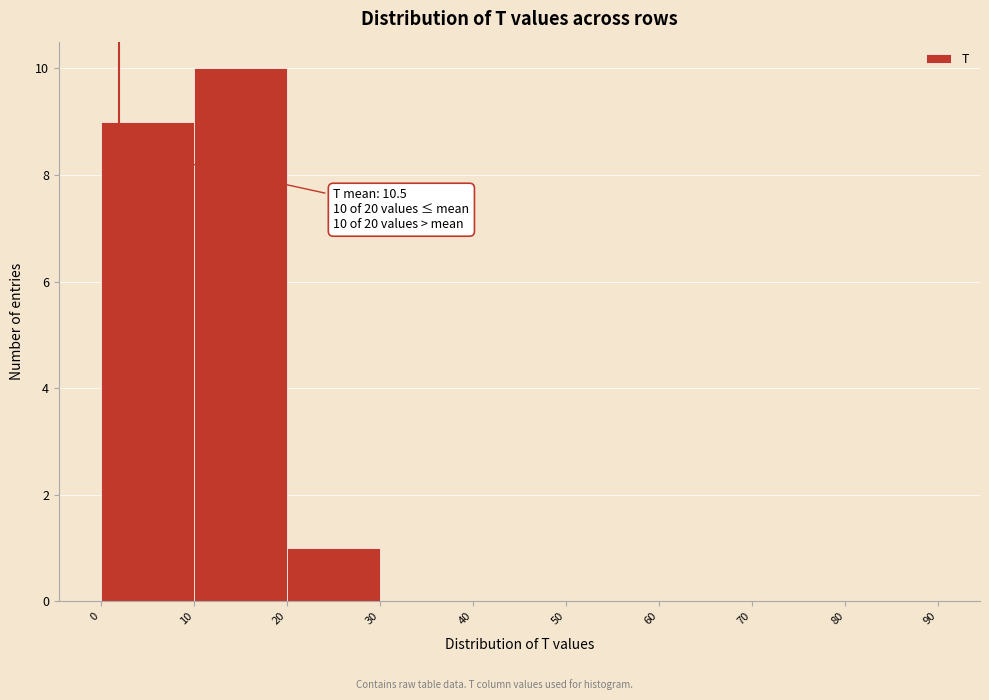

Which range on the x-axis has the tallest bar?

10 to 20